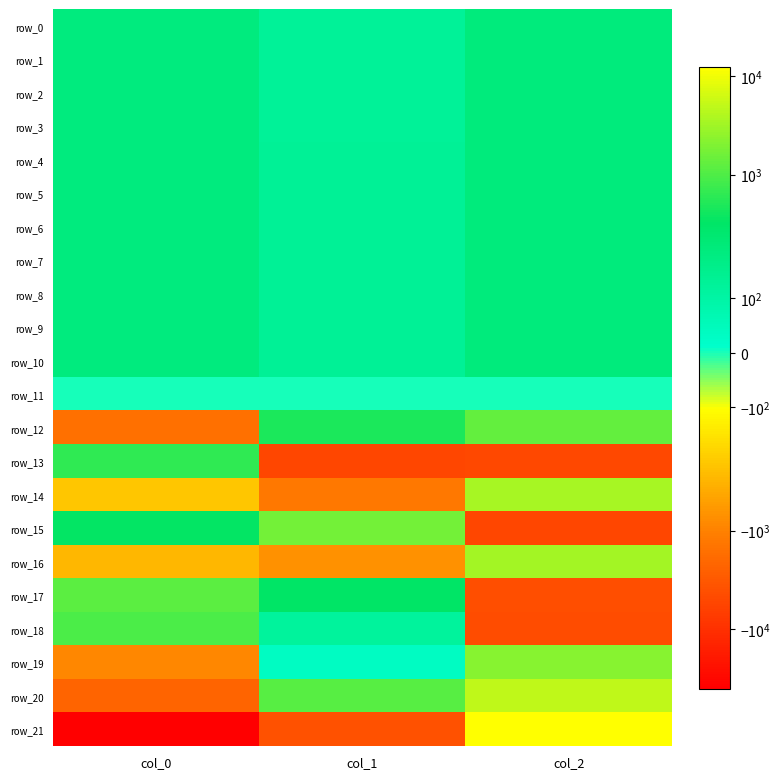

The row_9 series shows 190.1 at col_2. True or false?

True